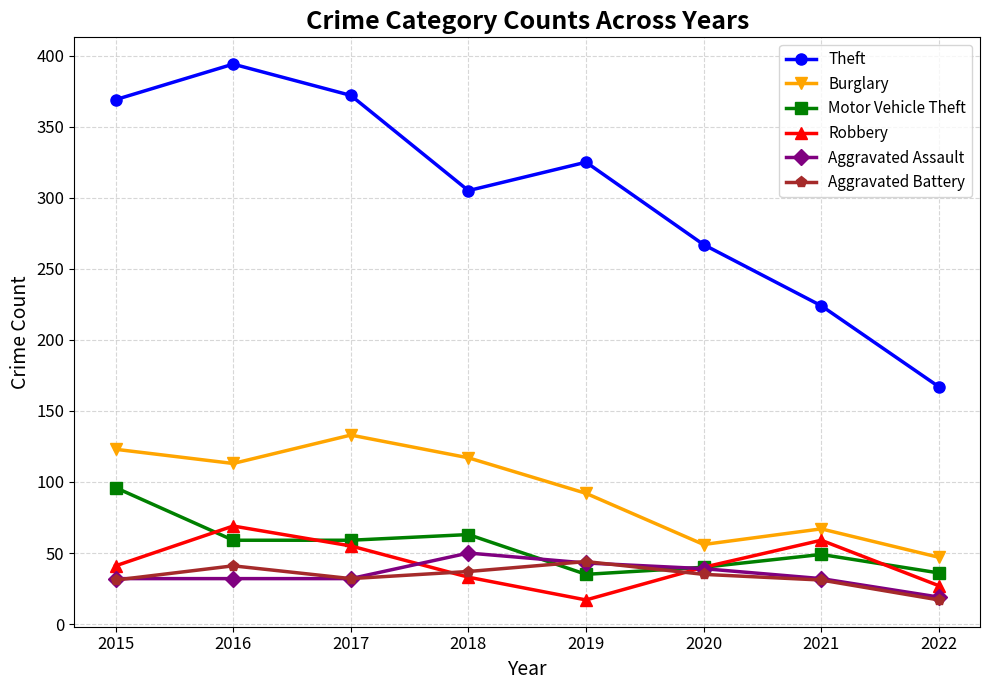

Which series has the largest total across all categories?

Theft